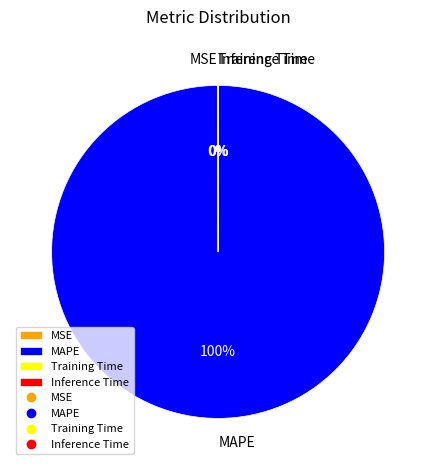

What is the largest slice in the pie chart?

MAPE